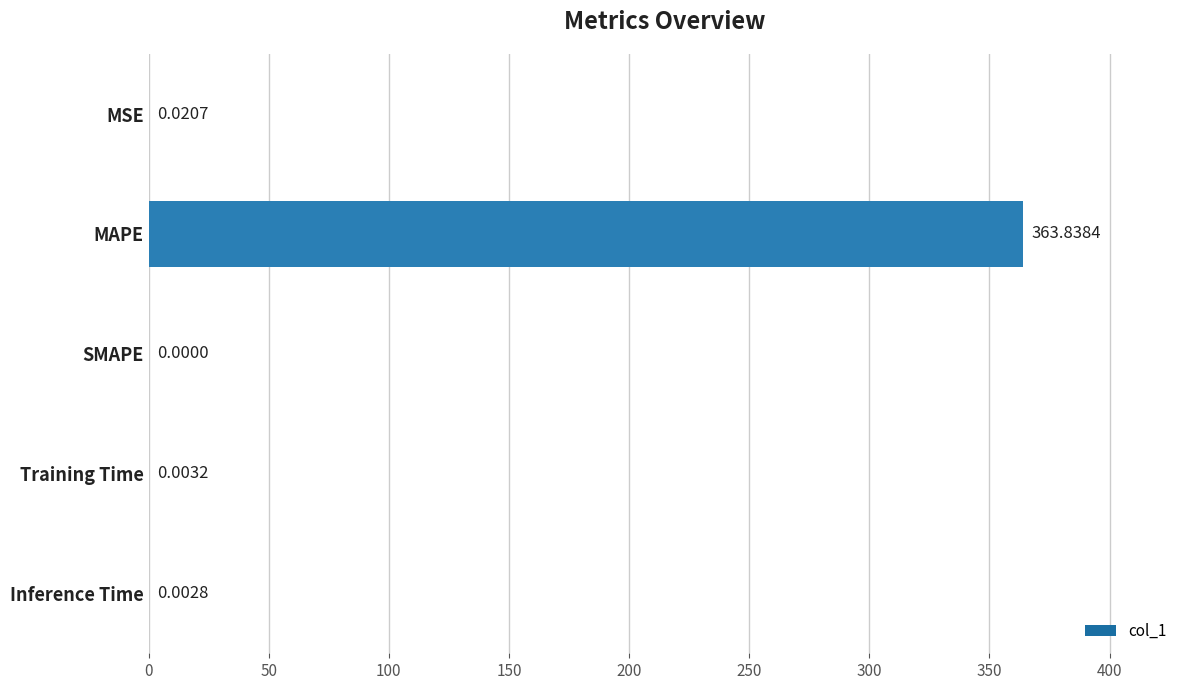

Between MSE and Inference Time, which is larger?

MSE